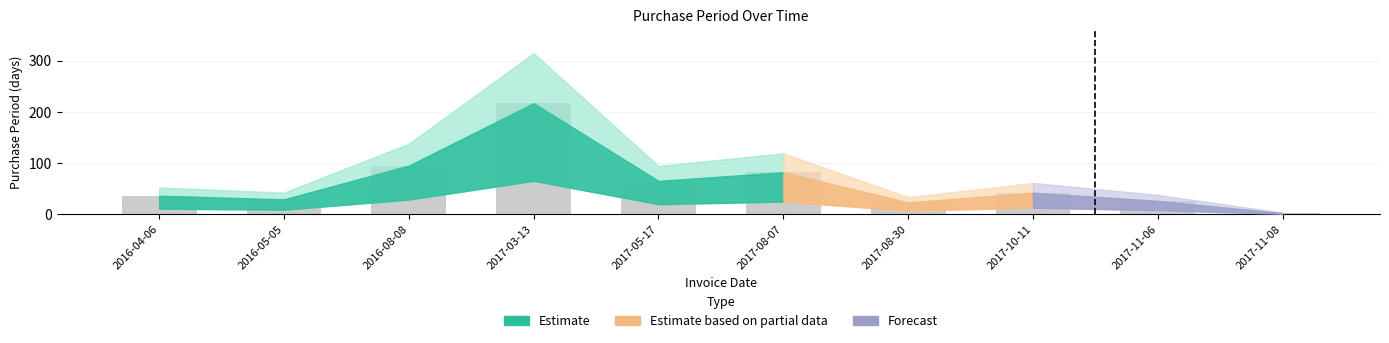

What position from the right is 2017-05-17?

6